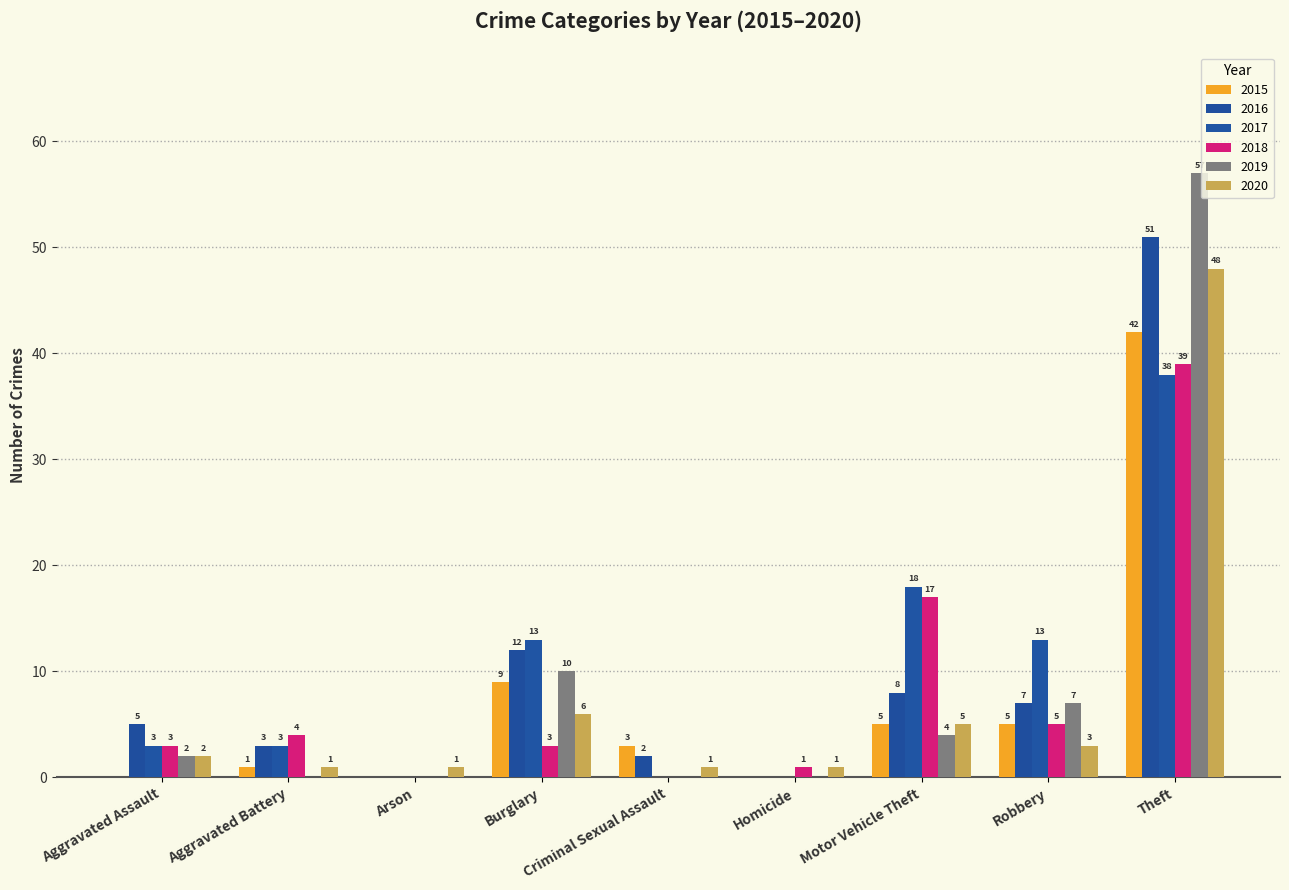

At which category does the chart reach its peak across all series?

Theft